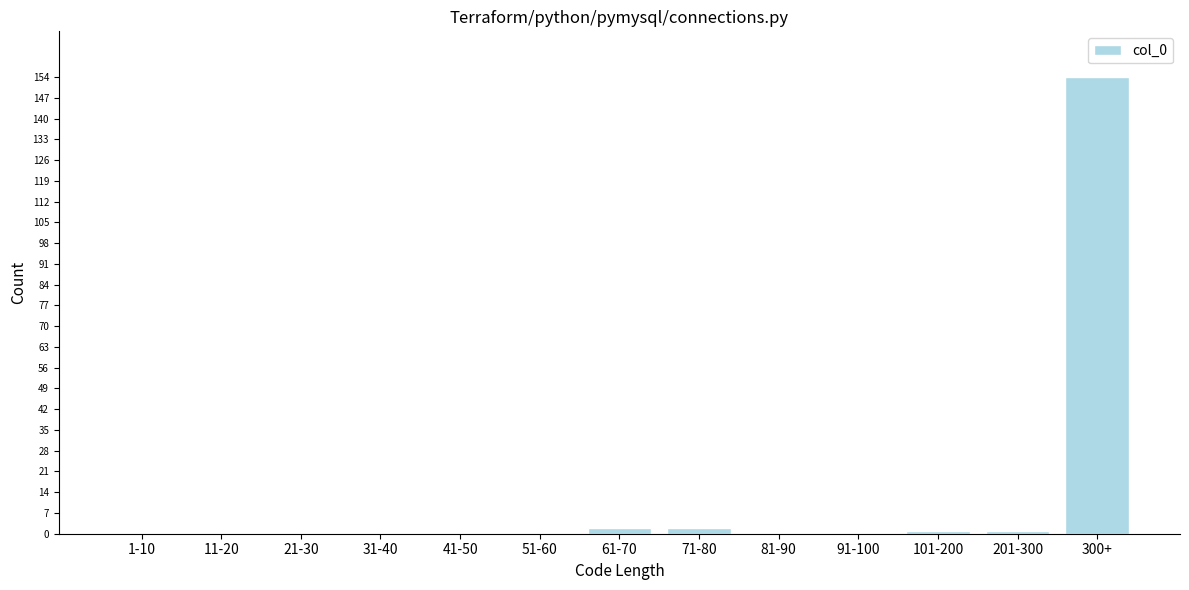

Reading left to right, extract all data points from this chart.

1-10=0	11-20=0	21-30=0	31-40=0	41-50=0	51-60=0	61-70=2	71-80=2	81-90=0	91-100=0	101-200=1	201-300=1	300+=154